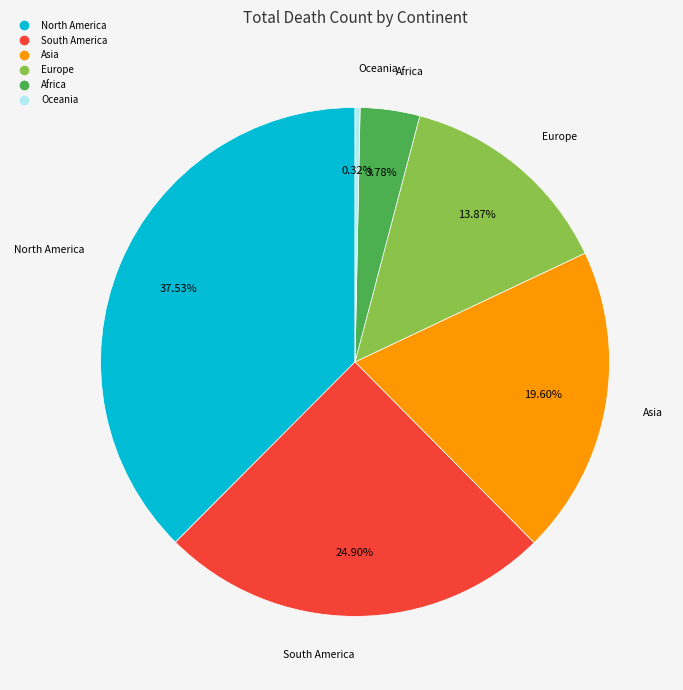

Is there any slice that represents more than half of the pie?

No